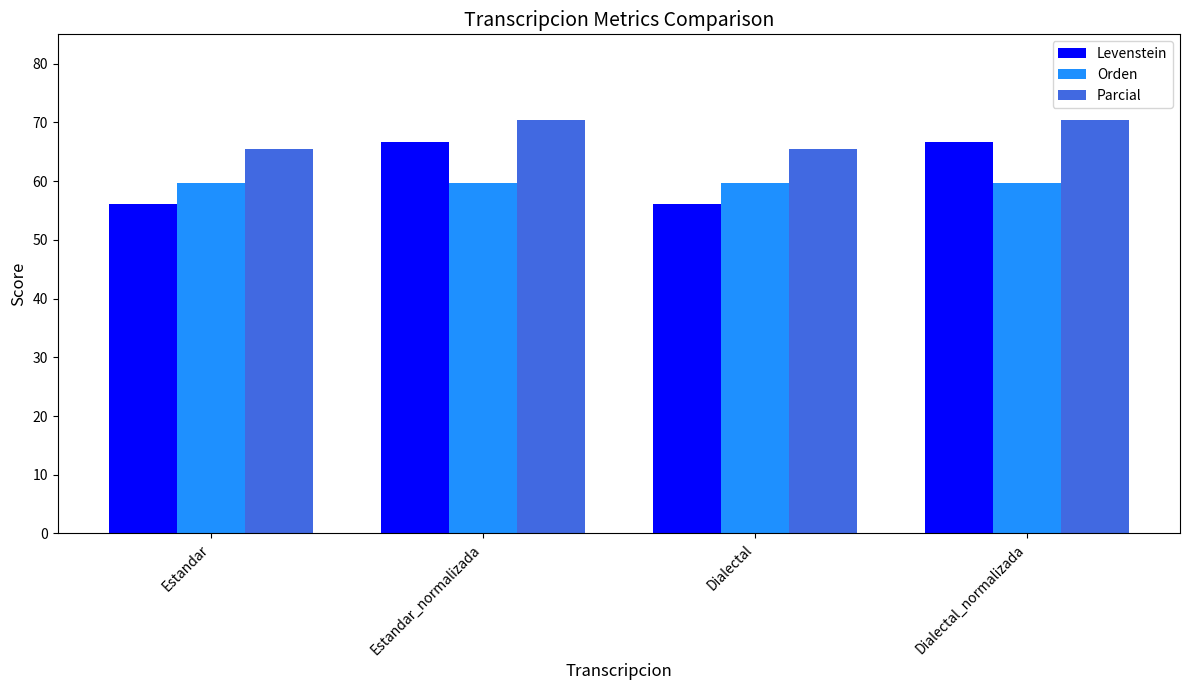

What is the minimum value shown in the chart?

56.1